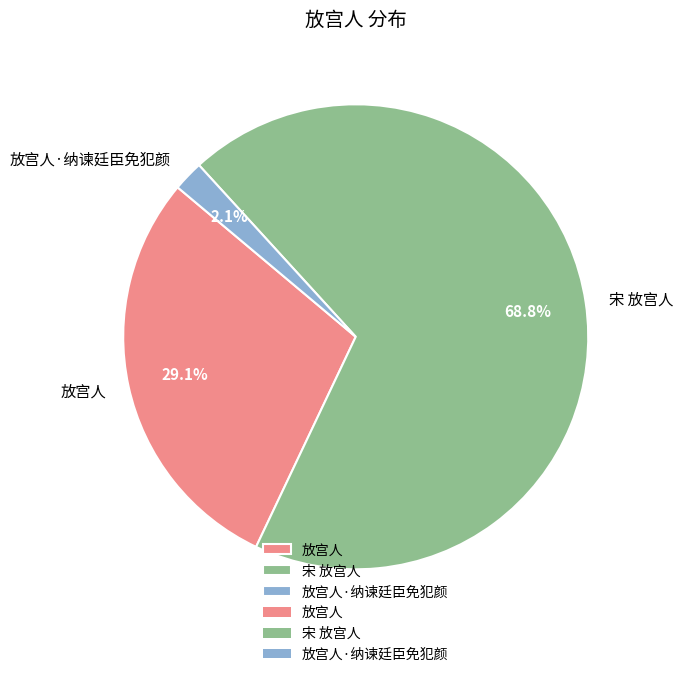

What percentage is NOT represented by 放宫人?

70.9%